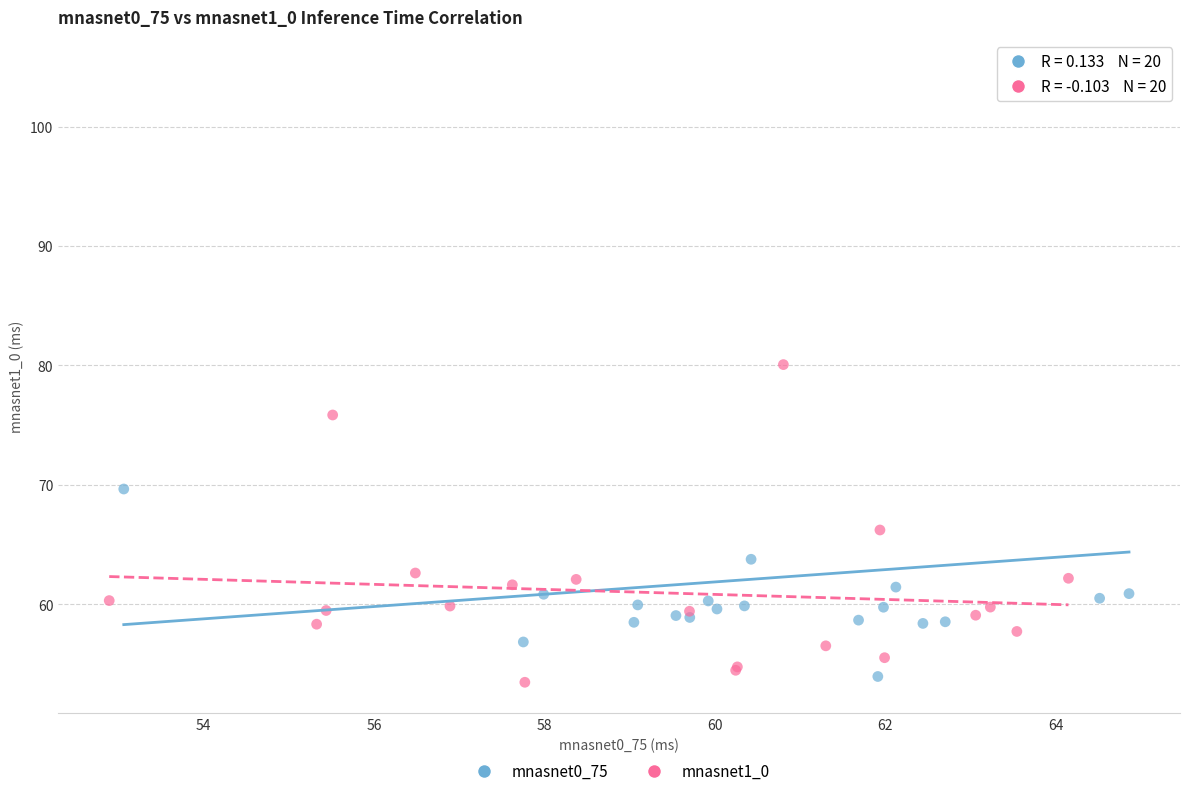

Which series has the largest Y range (max minus min)?

mnasnet0_75